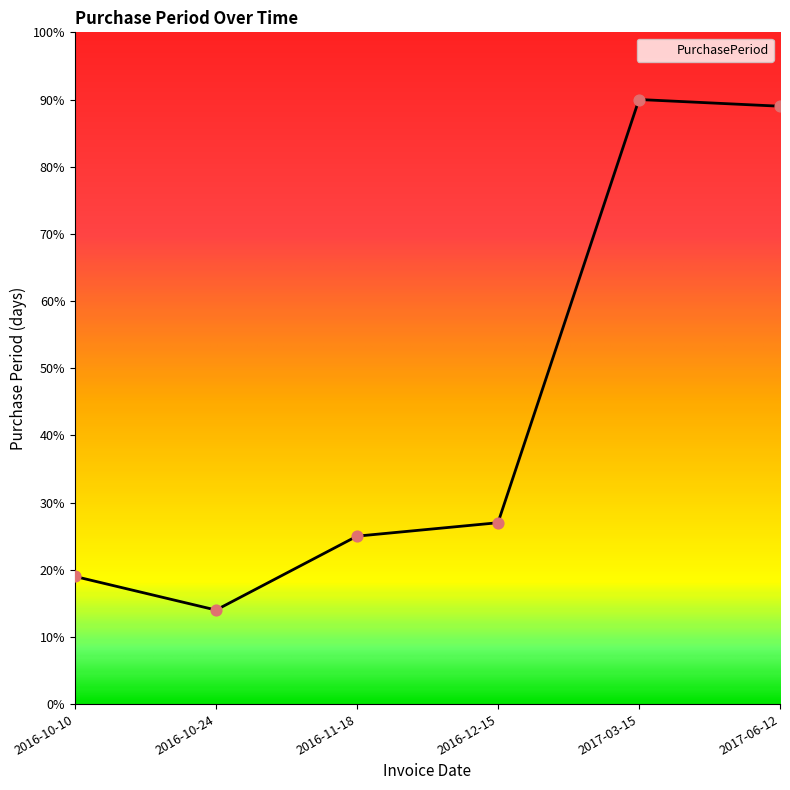

What is the change in value from 2017-03-15 to 2017-06-12?

-1